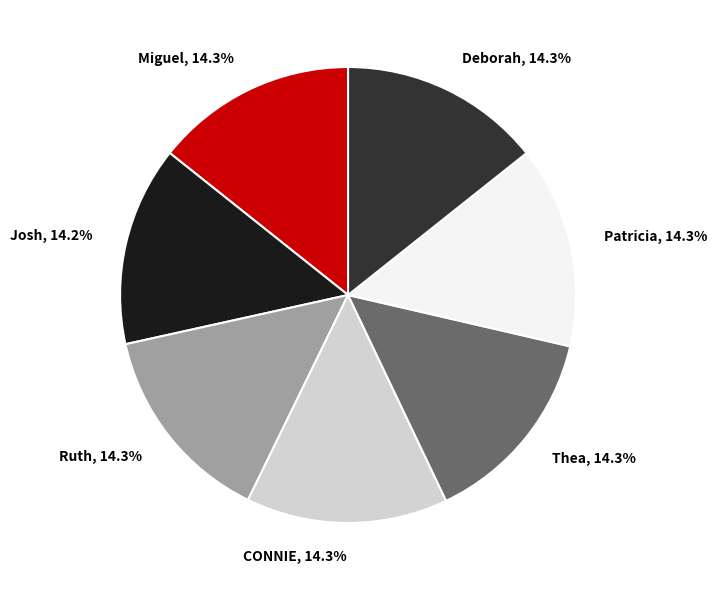

What percentage is the Josh slice, to the nearest percent?

14%